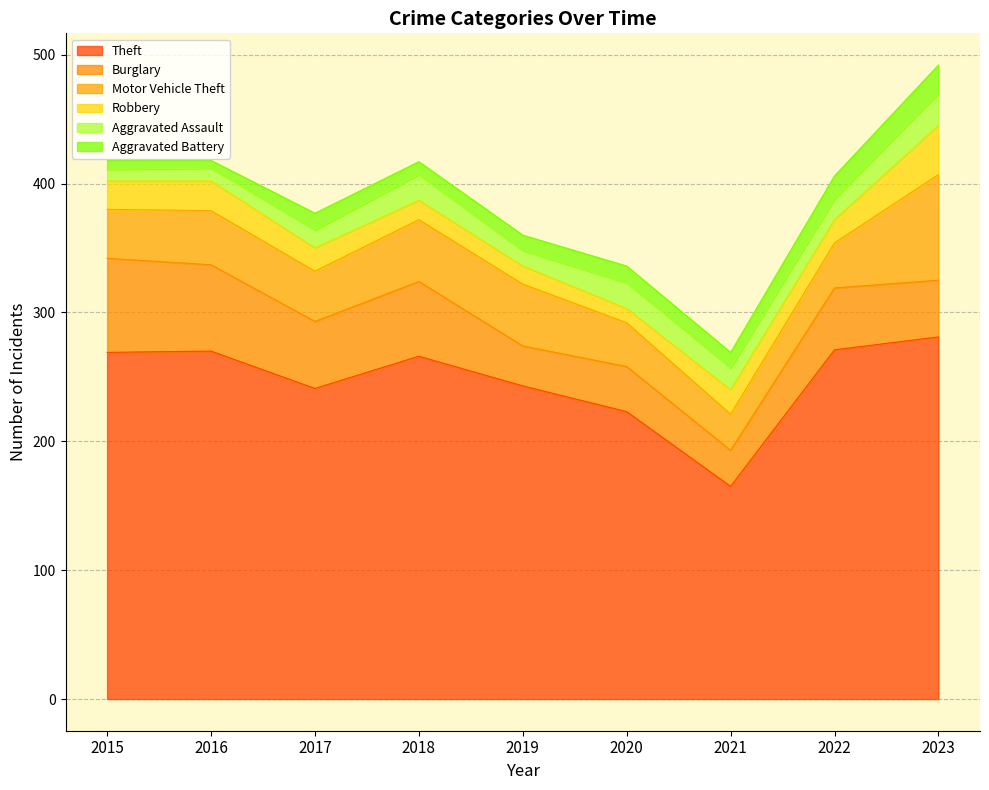

Where is Theft nearest to the value 223?

2020